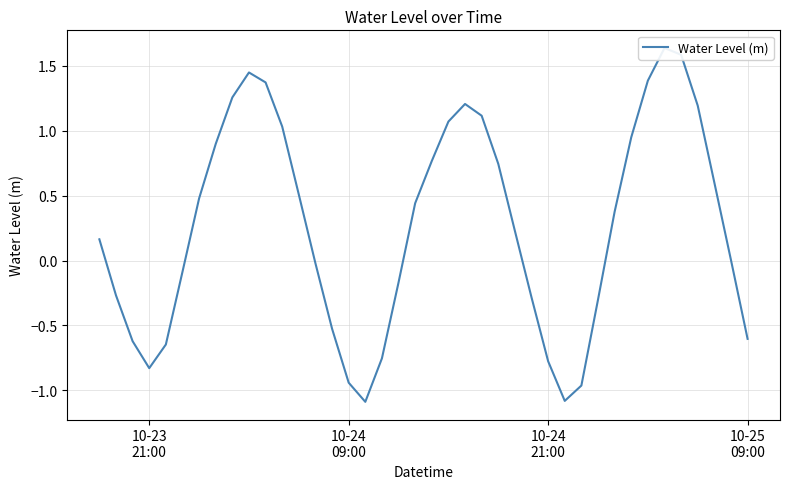

How many lines are shown in the chart?

1